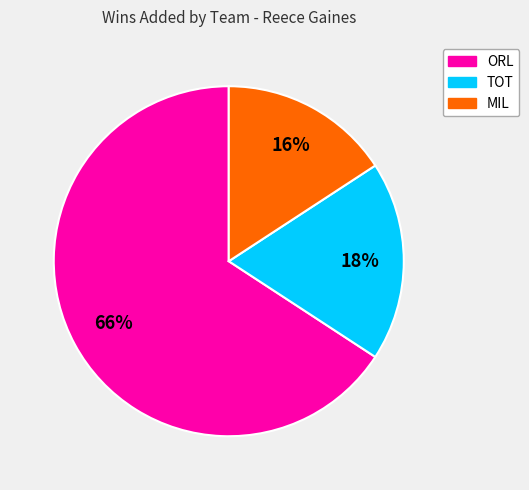

Do TOT and MIL together represent more than half of the pie?

No